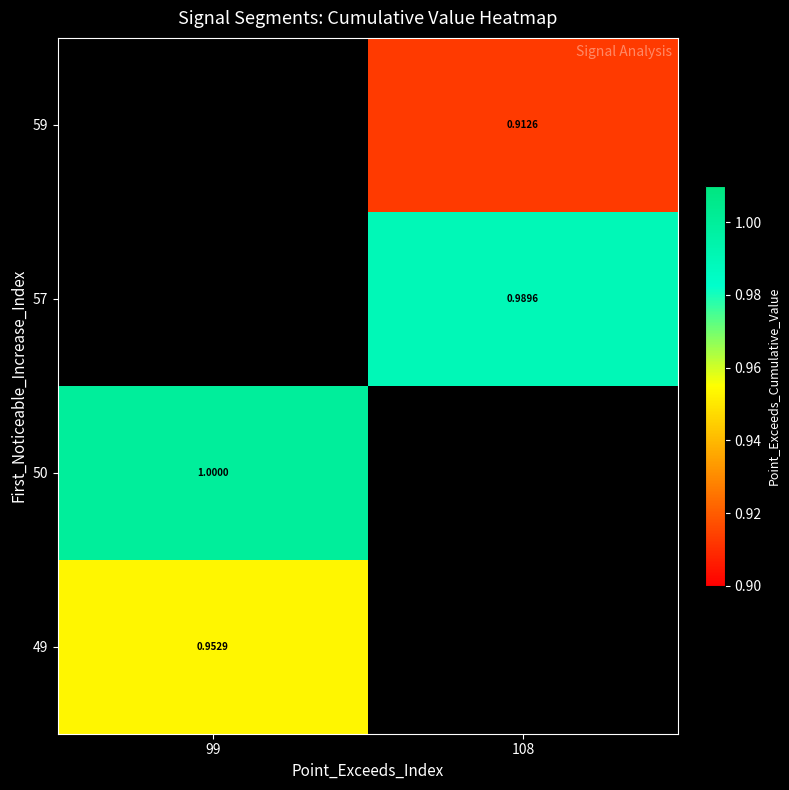

List the series in order of their peak value, highest first.

50, 57, 59, 49